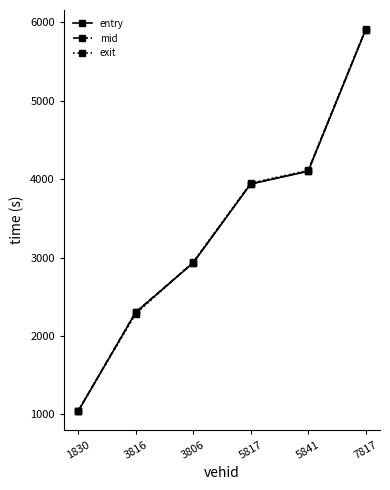

Between 3816 and 7817, which series saw the biggest shift?

exit